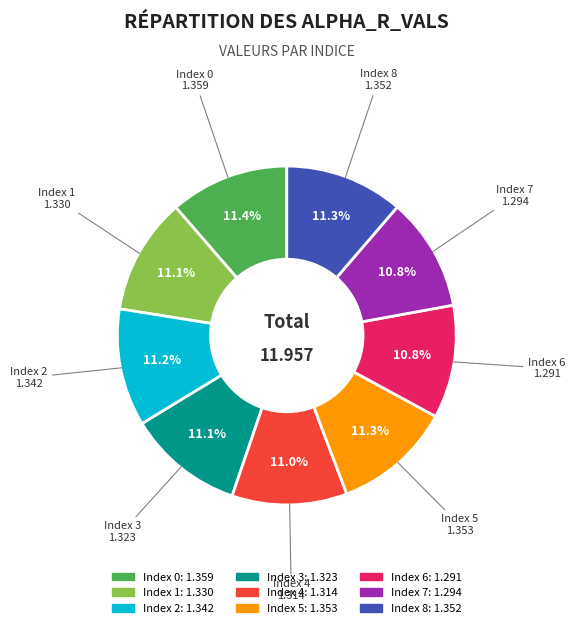

Is the sum of Index 6 and Index 3 greater than half?

No